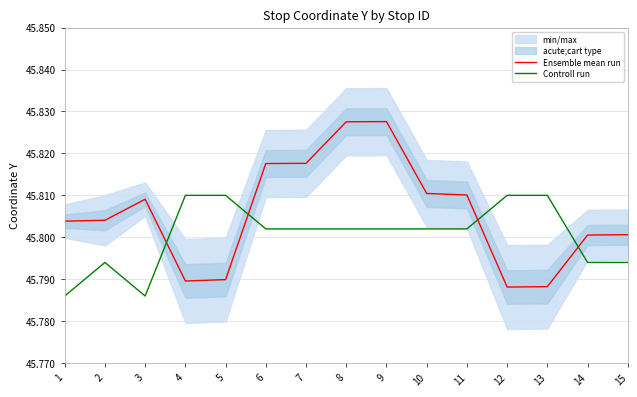

Which series ends up on top after the final intersection of Controll run and Ensemble mean run?

Ensemble mean run